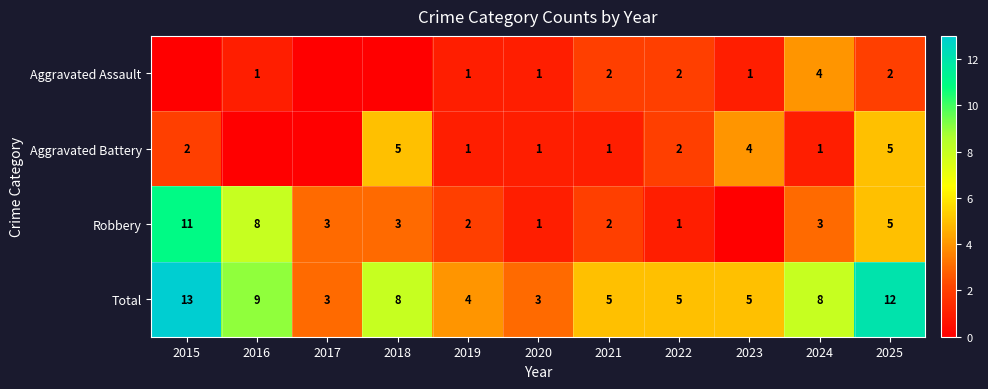

What is the sum of the Total values at 2017 and 2020?

6